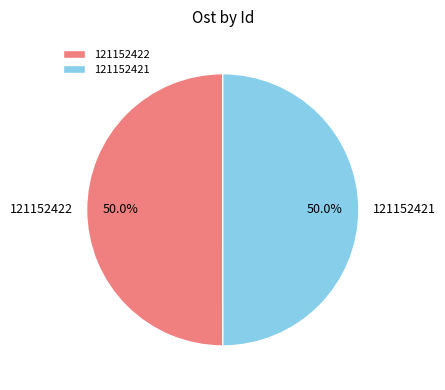

To the nearest percent, what percentage of the pie is 121152421?

50%